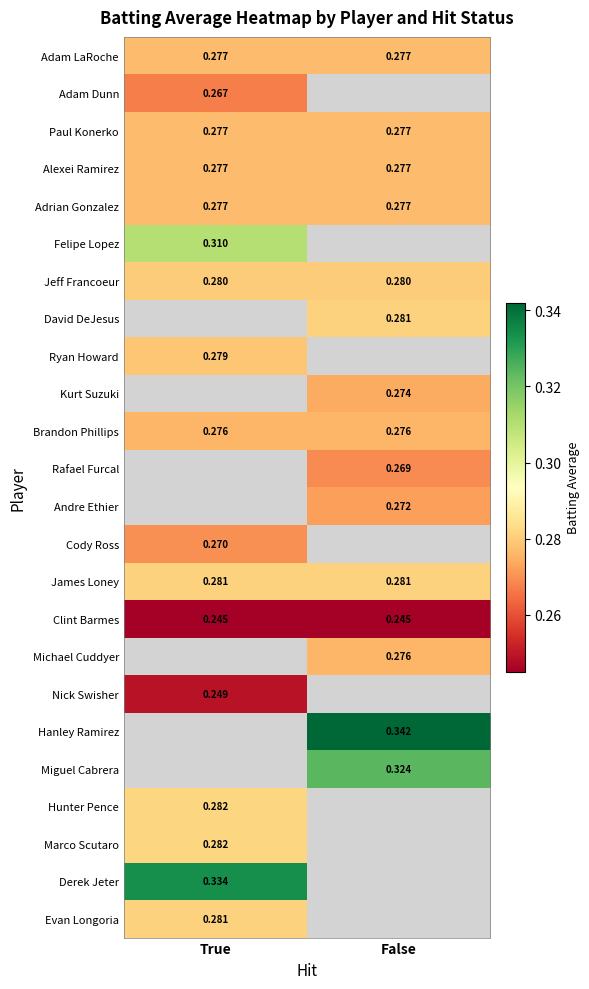

Is the value of Cody Ross at True greater than the value of Marco Scutaro at True?

No